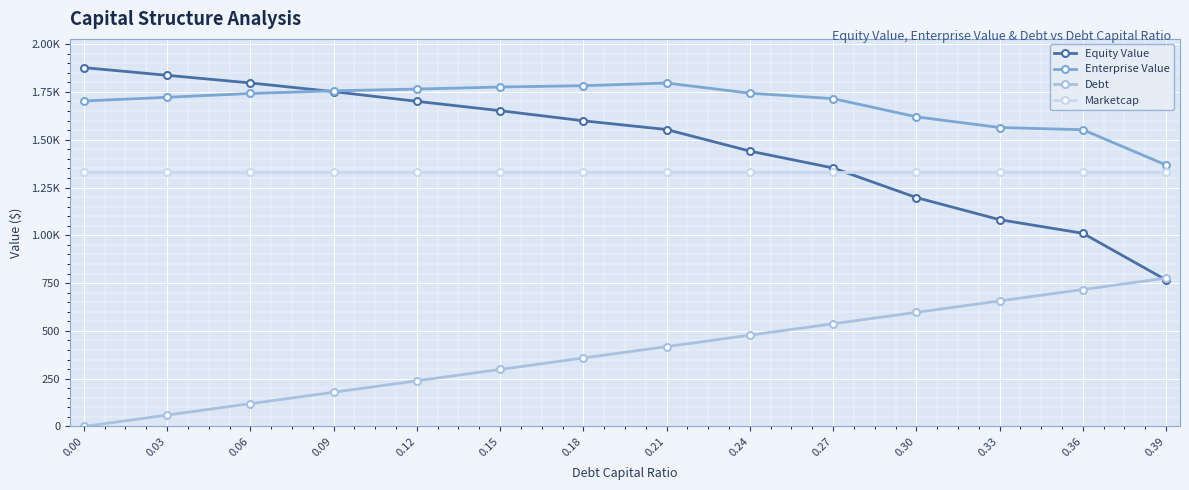

The value of Enterprise Value at 0.06 is 1741.7. True or false?

True